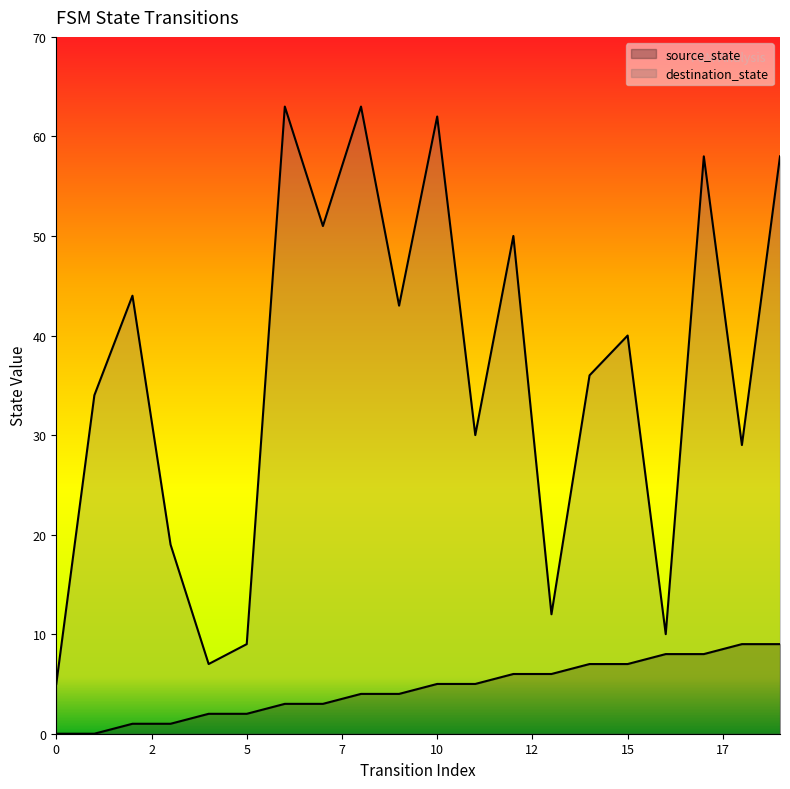

Reading left to right, extract all data points from this chart.

source_state: 0	0	1	1	2	2	3	3	4	4	5	5	6	6	7	7	8	8	9	9
destination_state: 5	34	44	19	7	9	63	51	63	43	62	30	50	12	36	40	10	58	29	58